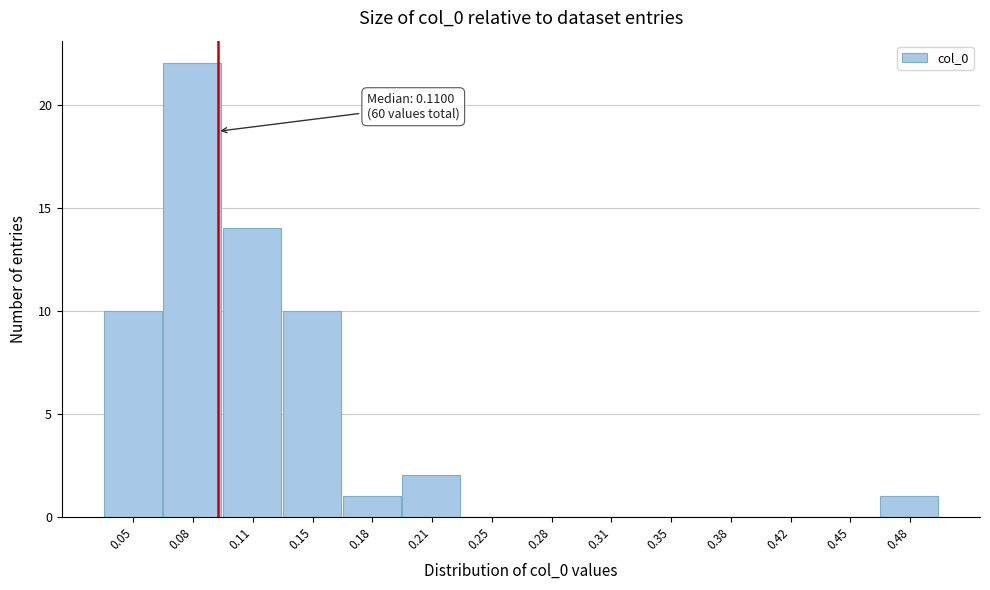

Reading left to right, what are all the values shown in this chart?

0.05=10	0.08=22	0.11=14	0.15=10	0.18=1	0.21=2	0.25=0	0.28=0	0.31=0	0.35=0	0.38=0	0.42=0	0.45=0	0.48=1